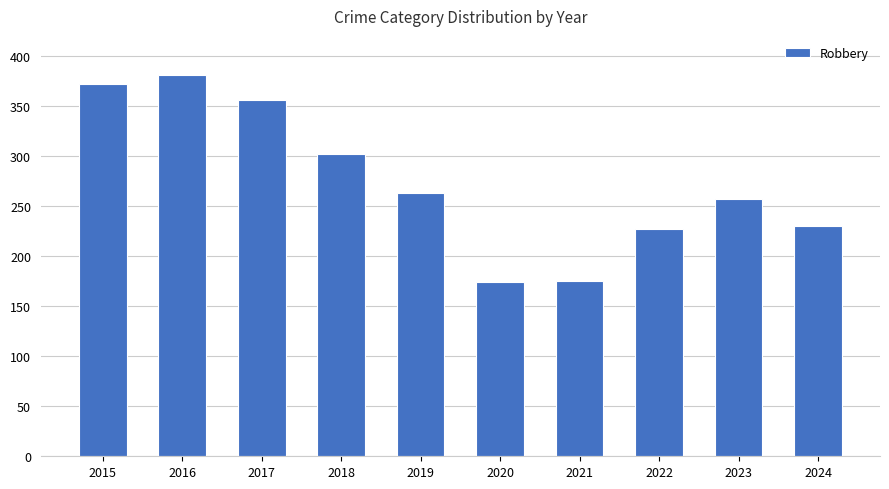

Is it true that the value at 2016 is 111?

False